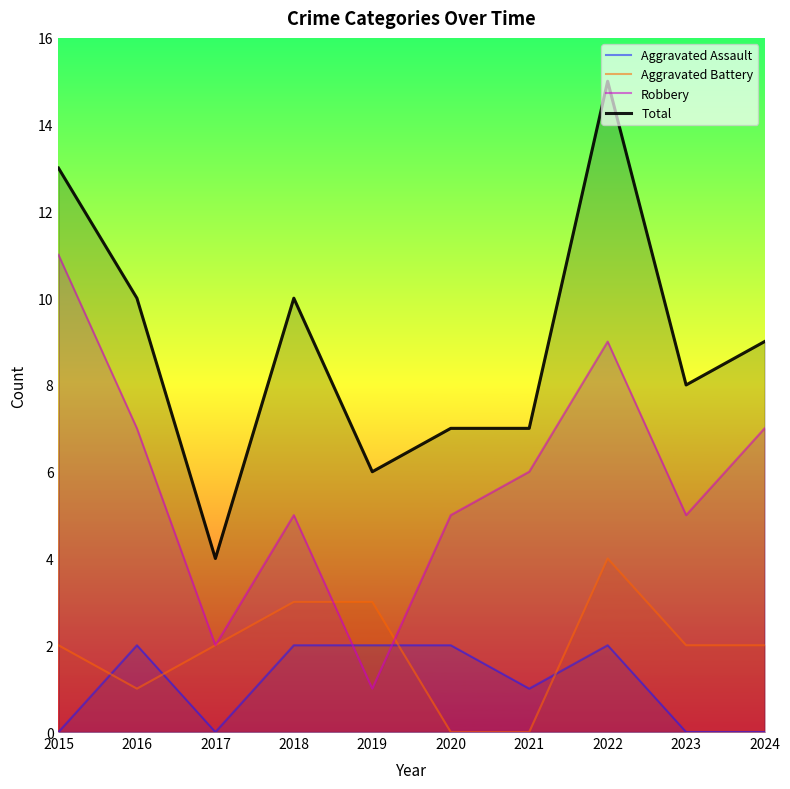

Reading right to left, list all the values displayed in this chart.

Aggravated Assault: 2024=0	2023=0	2022=2	2021=1	2020=2	2019=2	2018=2	2017=0	2016=2	2015=0
Aggravated Battery: 2024=2	2023=2	2022=4	2021=0	2020=0	2019=3	2018=3	2017=2	2016=1	2015=2
Robbery: 2024=7	2023=5	2022=9	2021=6	2020=5	2019=1	2018=5	2017=2	2016=7	2015=11
Total: 2024=9	2023=8	2022=15	2021=7	2020=7	2019=6	2018=10	2017=4	2016=10	2015=13